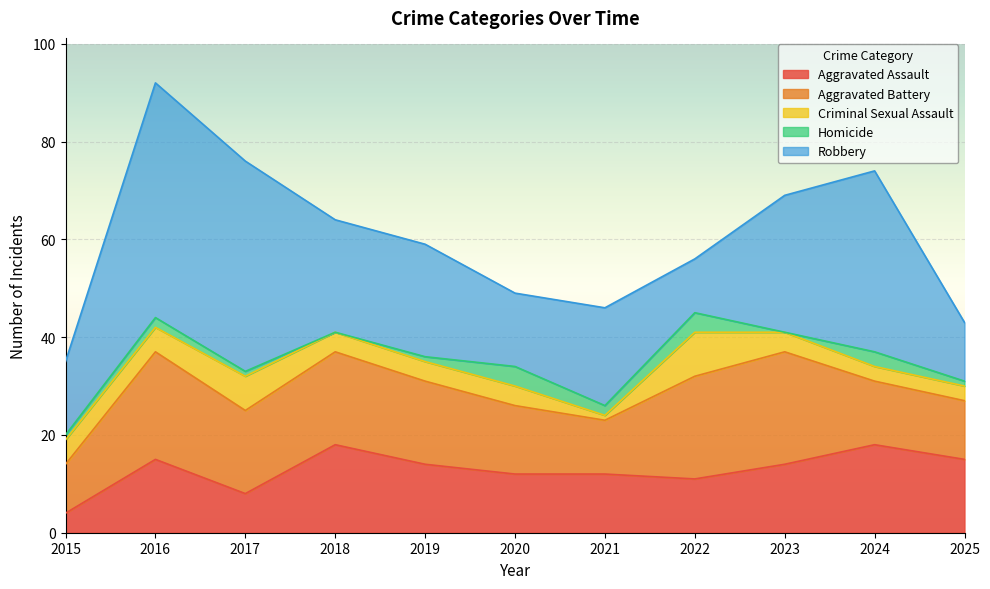

What is the approximate value of Robbery at 2025, to the nearest 10?

10